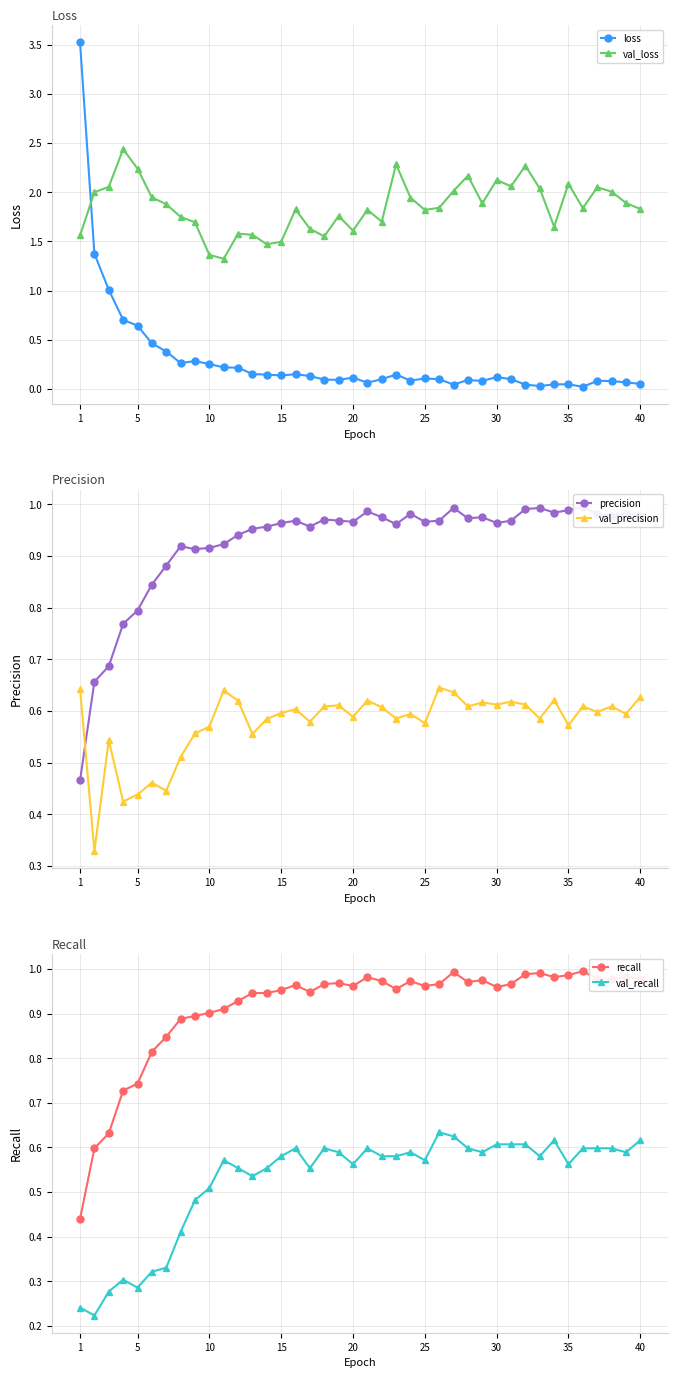

The val_loss series shows 0.6 at 35. True or false?

False